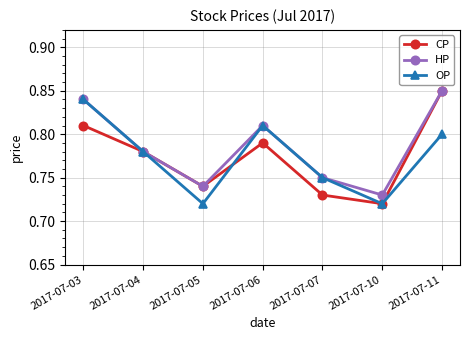

How many HP values are between 0 and 1?

7